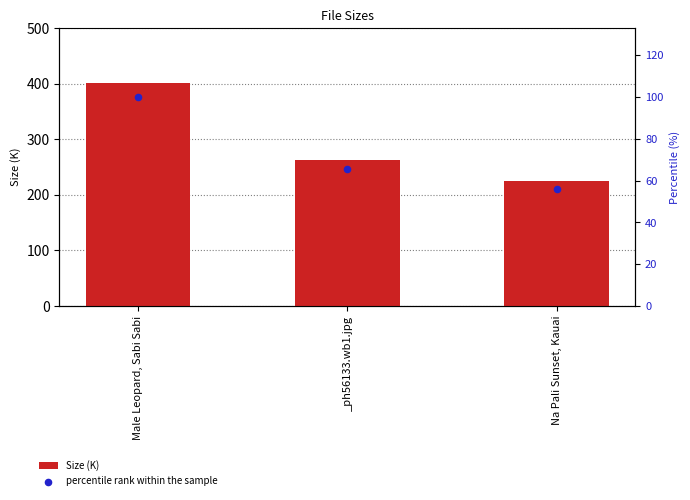

Which series has the largest Y range (max minus min)?

Size (K)